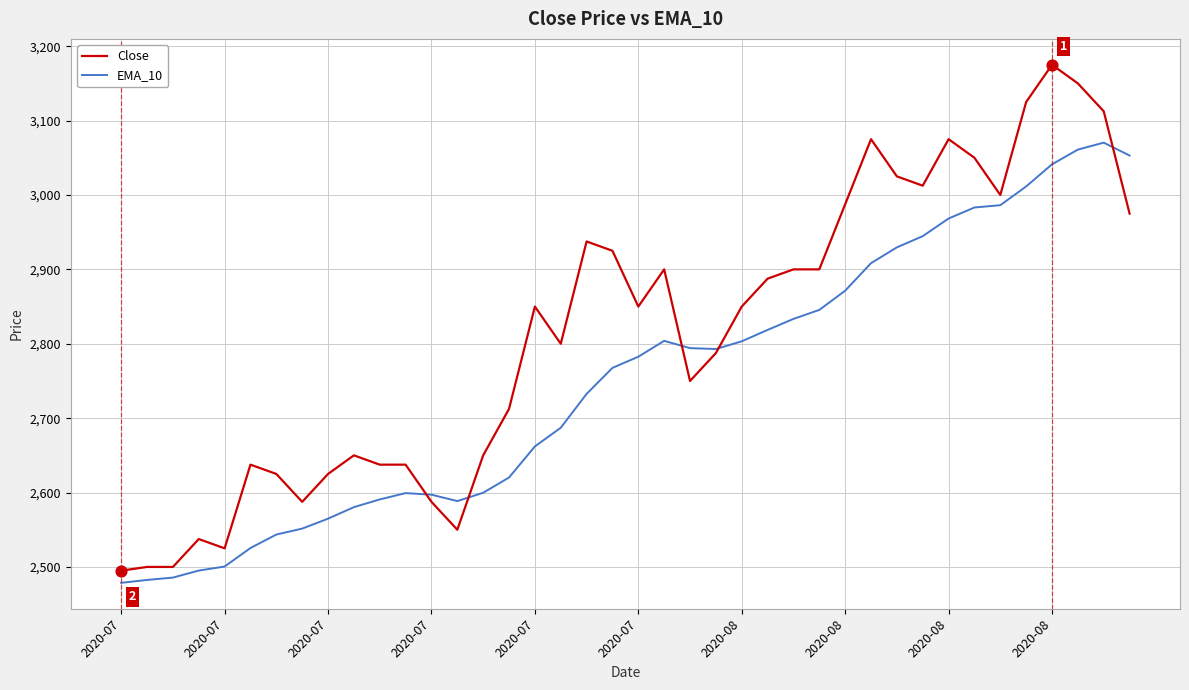

Rank the series by their average value, from lowest to highest.

EMA_10, Close